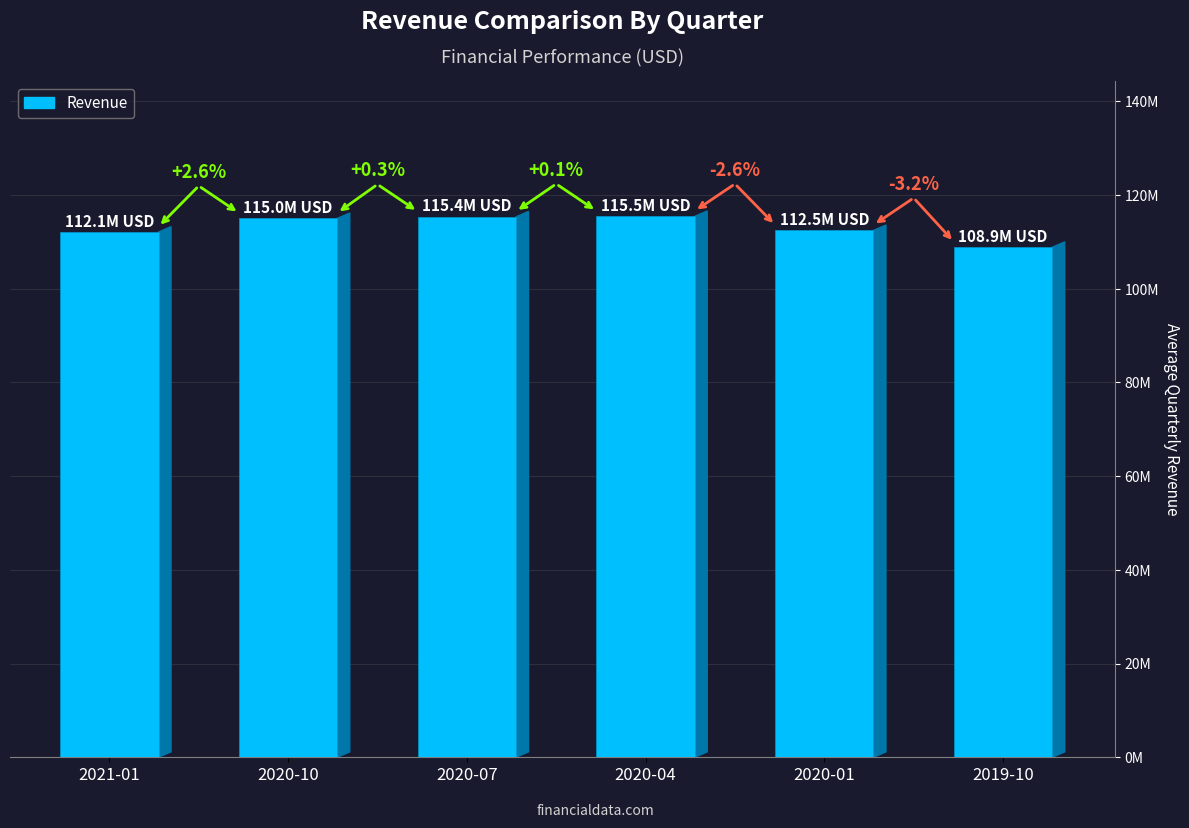

What is the approximate value at 2020-04?

115466000